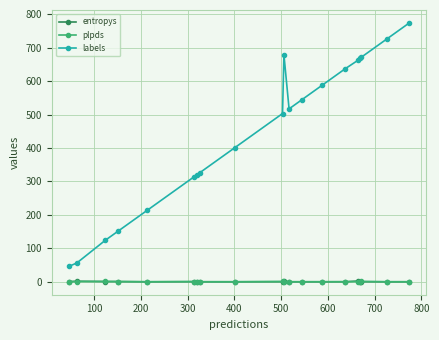

What is the lowest value of the labels series?

46.0